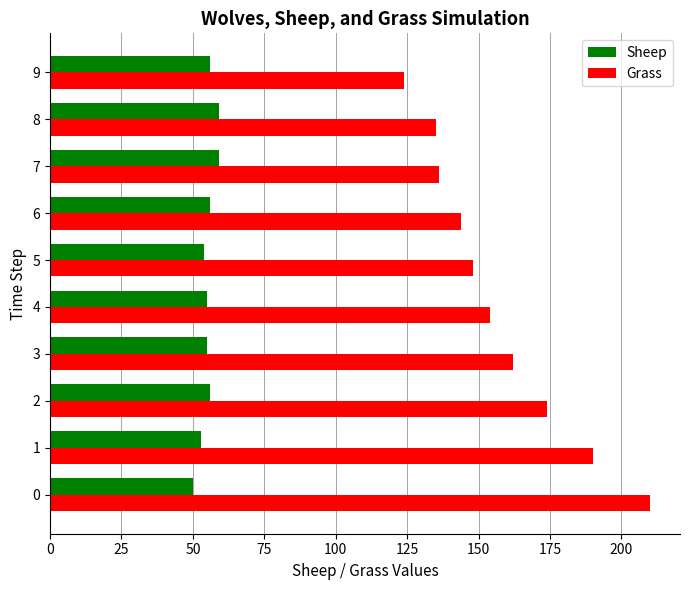

Rank the series by their maximum value, from lowest to highest.

Sheep, Grass